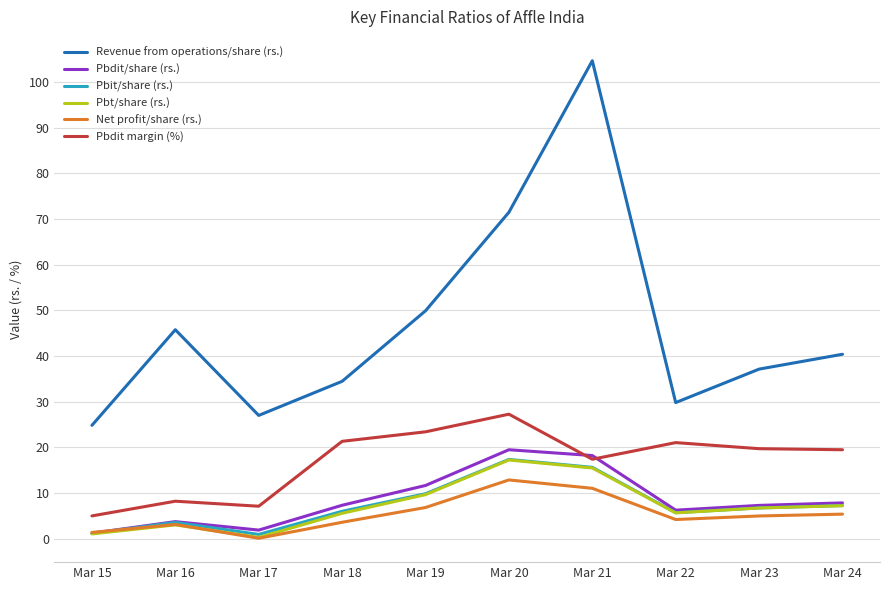

What value does the Pbt/share (rs.) series have at Mar 24?

7.3